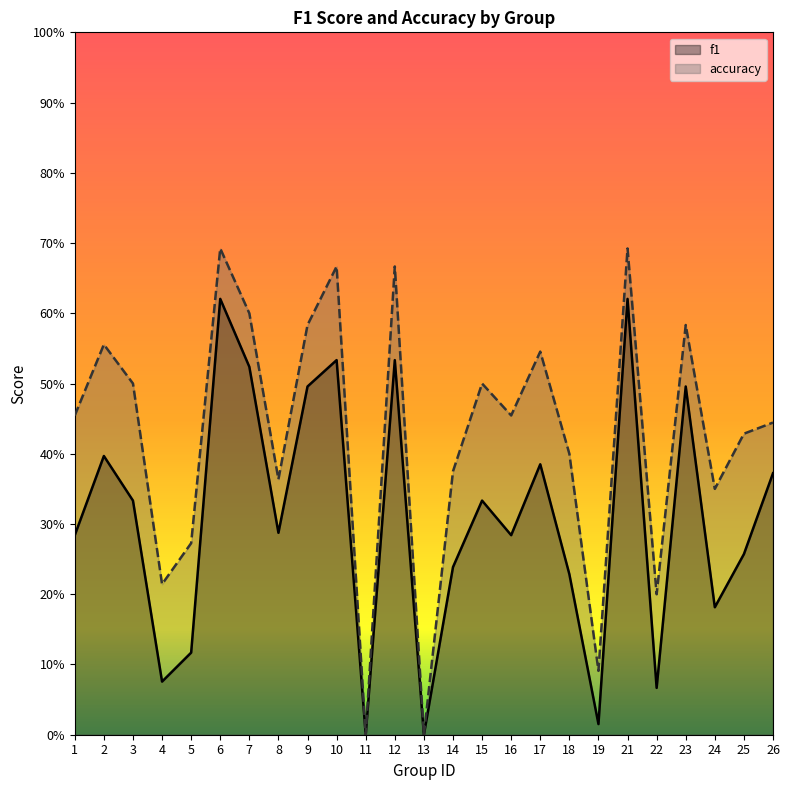

True or false: accuracy and f1 intersect in this chart.

False